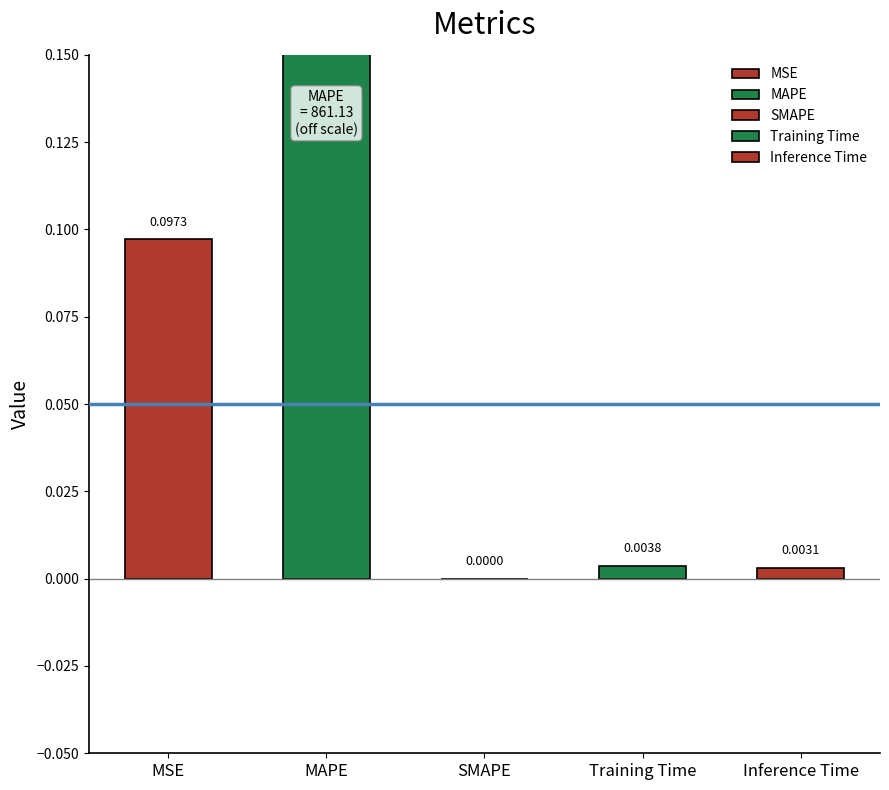

What is the greatest value displayed?

861.1